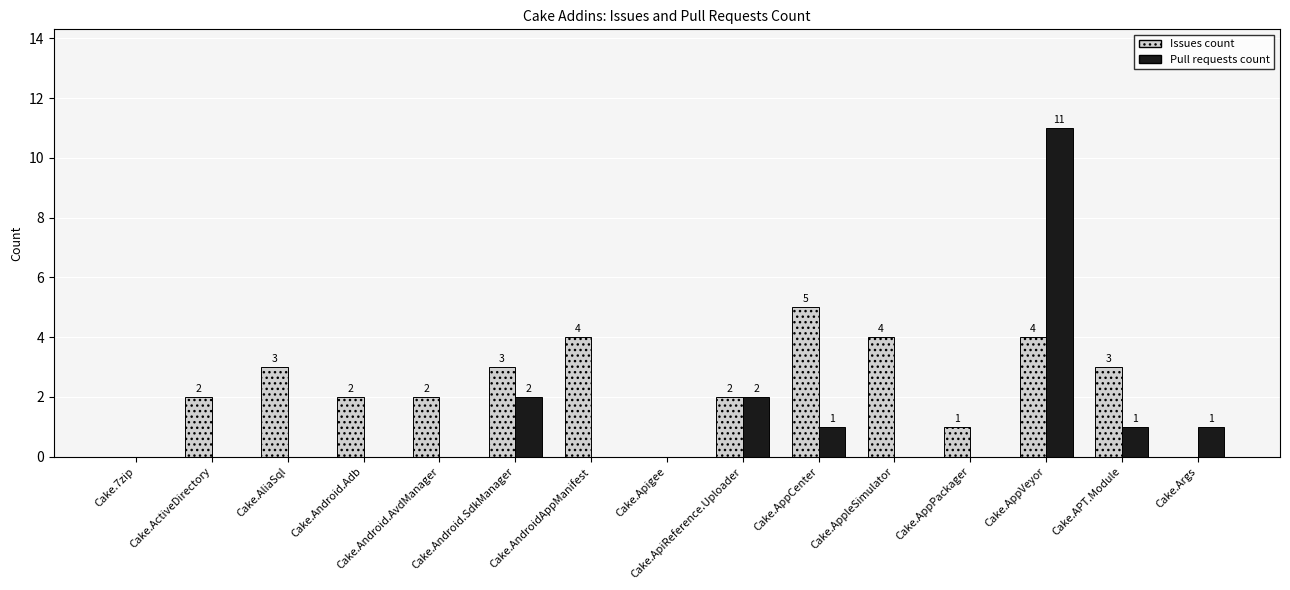

What is the total value across all series at Cake.Android.SdkManager?

5